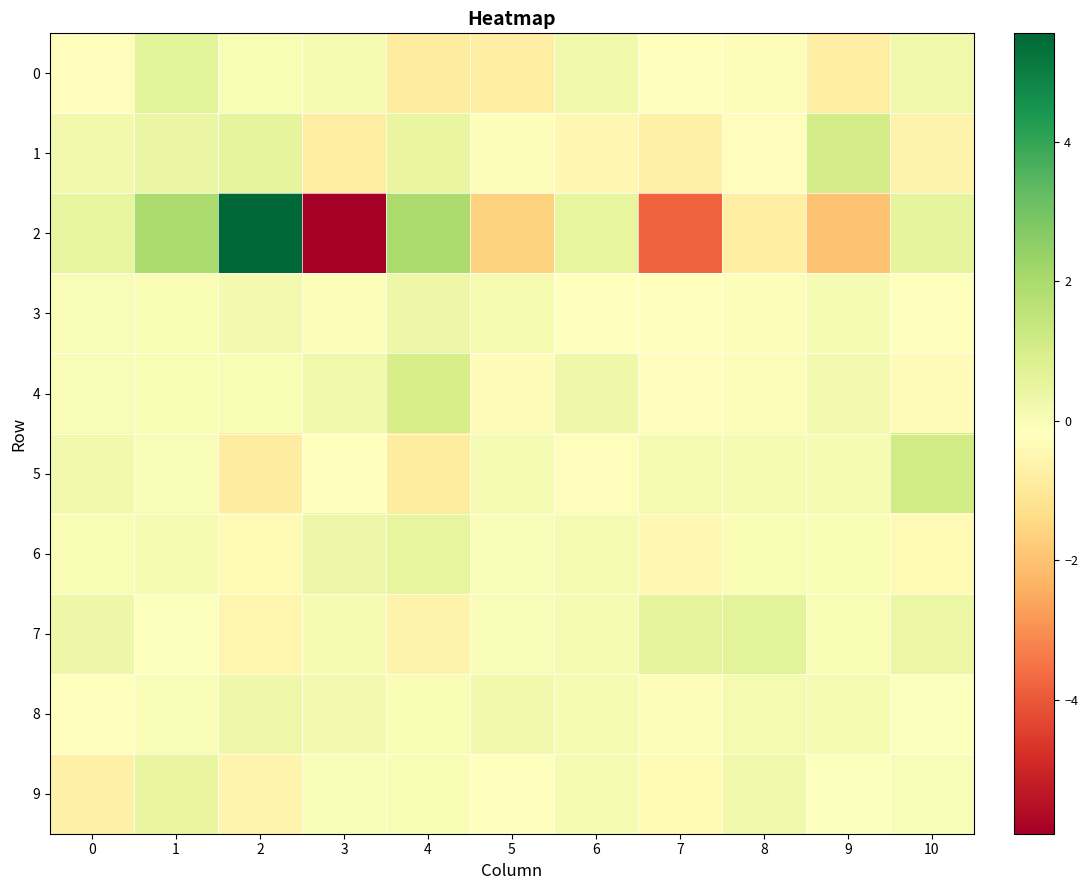

At which category is the sum across all series the highest?

2